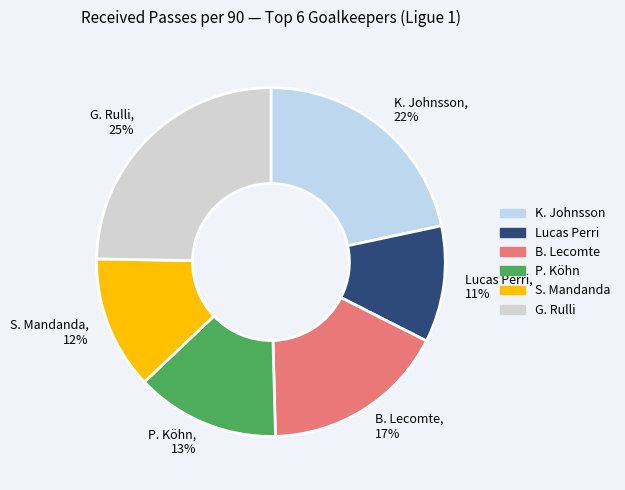

What percentage is the P. Köhn slice, to the nearest percent?

13%